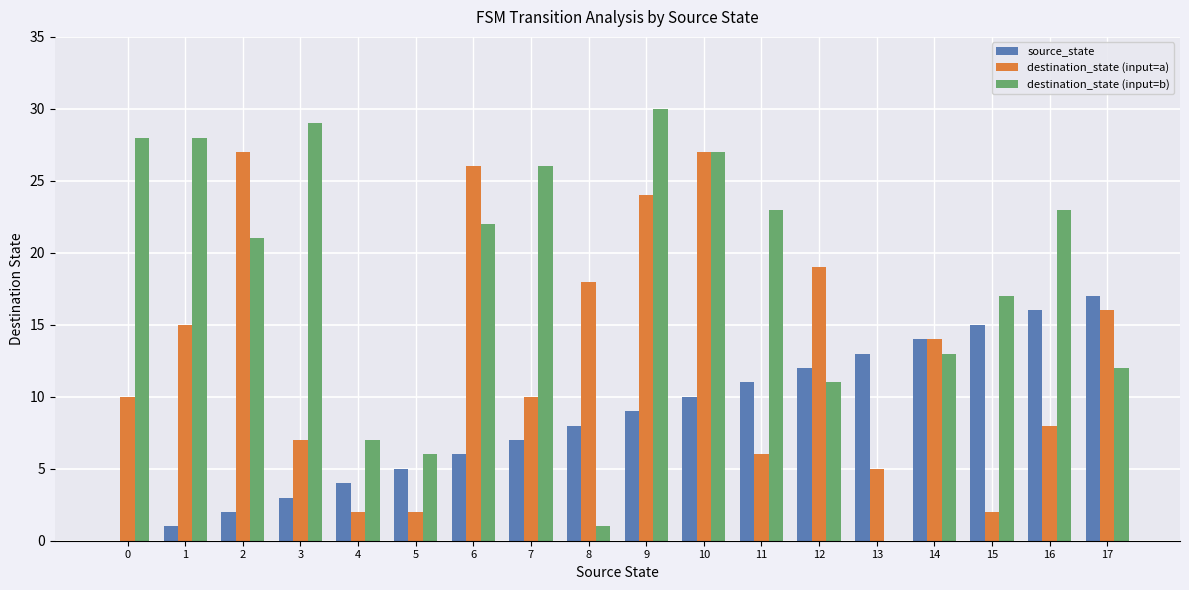

What is the approximate value of destination_state (input=a) at 11, to the nearest 10?

10